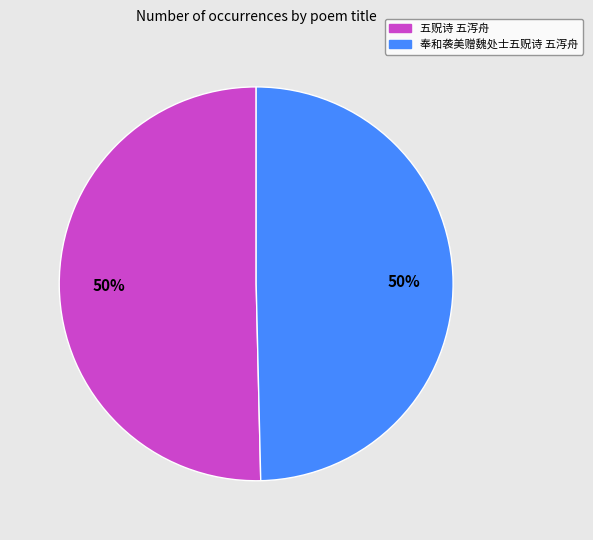

Is it true that 五贶诗 五泻舟 is 50% of the pie?

True